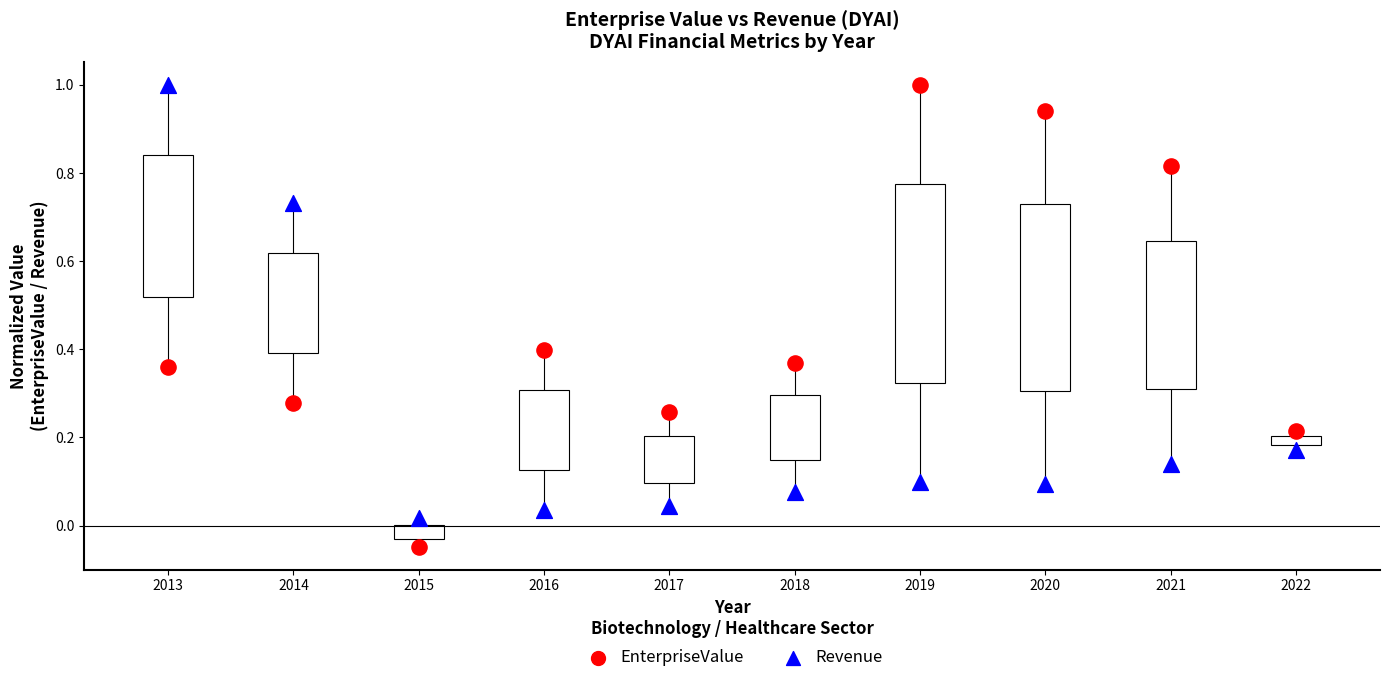

Which series reaches the minimum Y coordinate?

EnterpriseValue